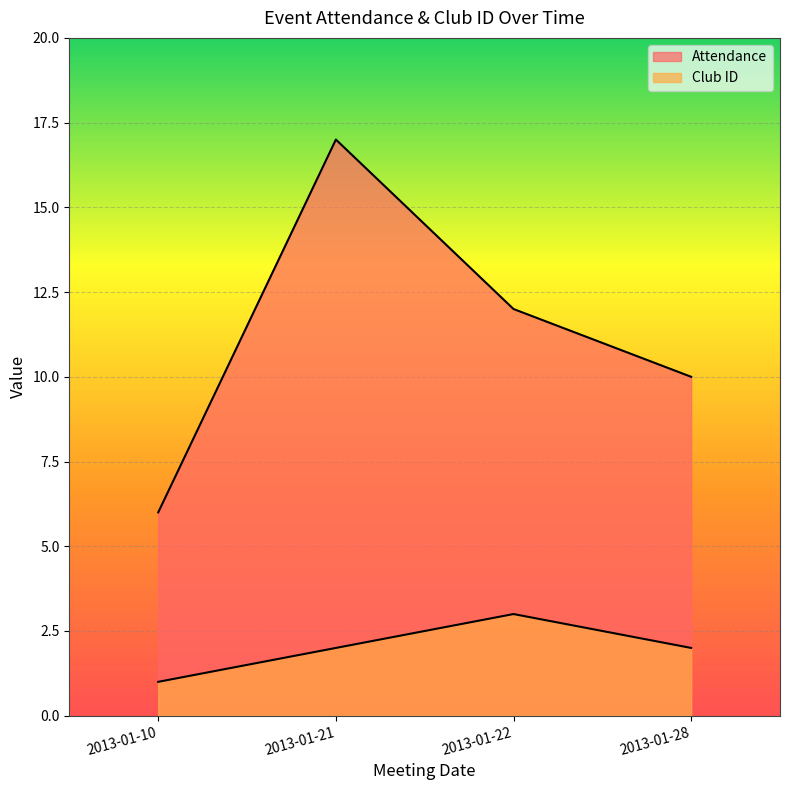

How many lines are shown in the chart?

2